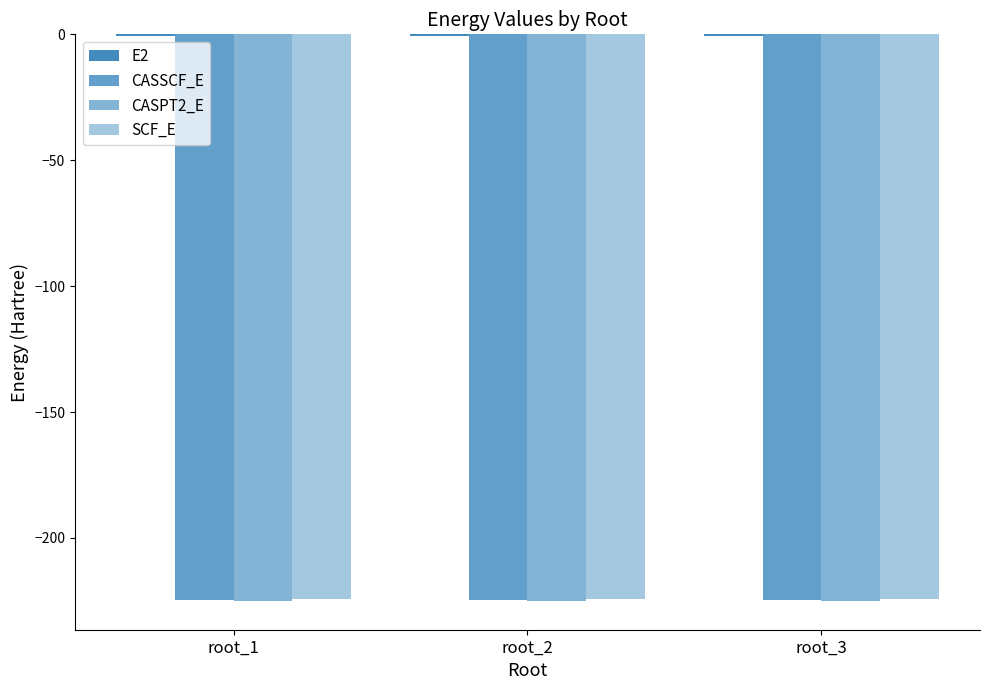

Are the bars horizontal?

No